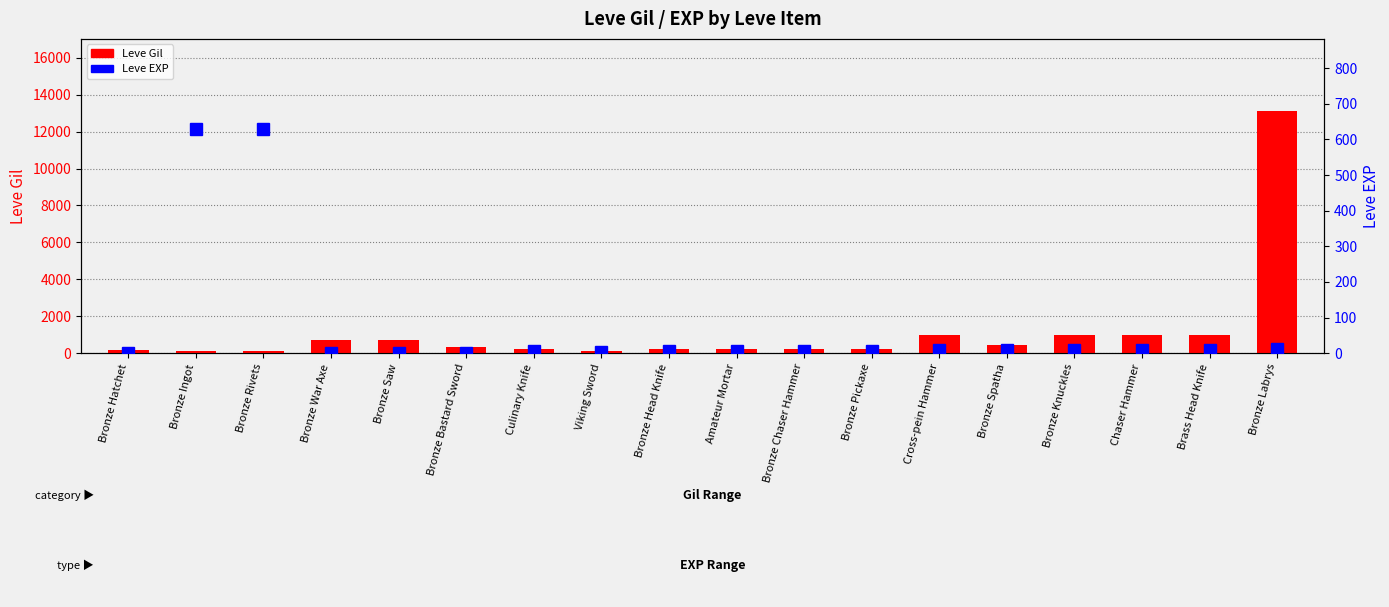

How many data points does each series have?

18